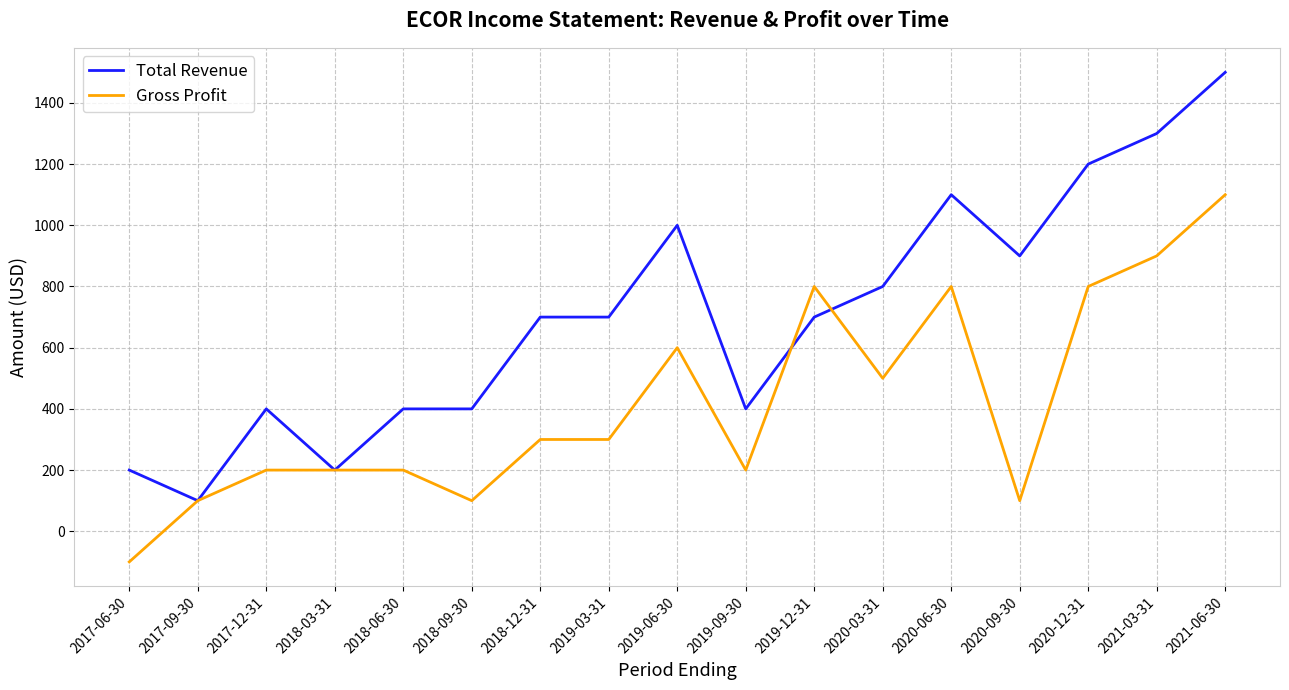

What position from the right is 2021-03-31?

2